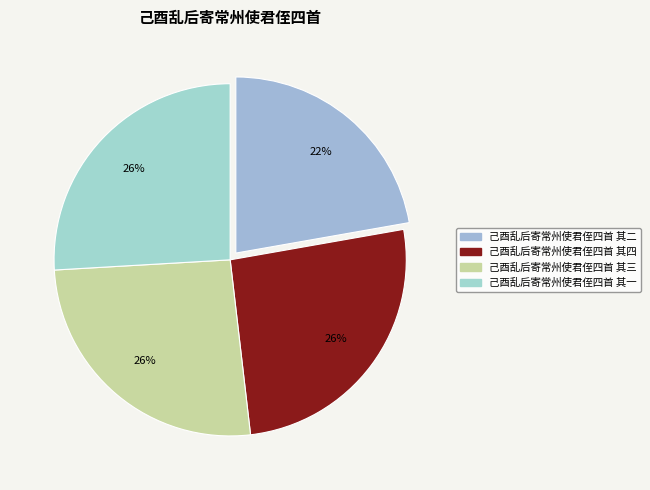

Rank the categories by value from highest to lowest.

己酉乱后寄常州使君侄四首 其四, 己酉乱后寄常州使君侄四首 其三, 己酉乱后寄常州使君侄四首 其一, 己酉乱后寄常州使君侄四首 其二